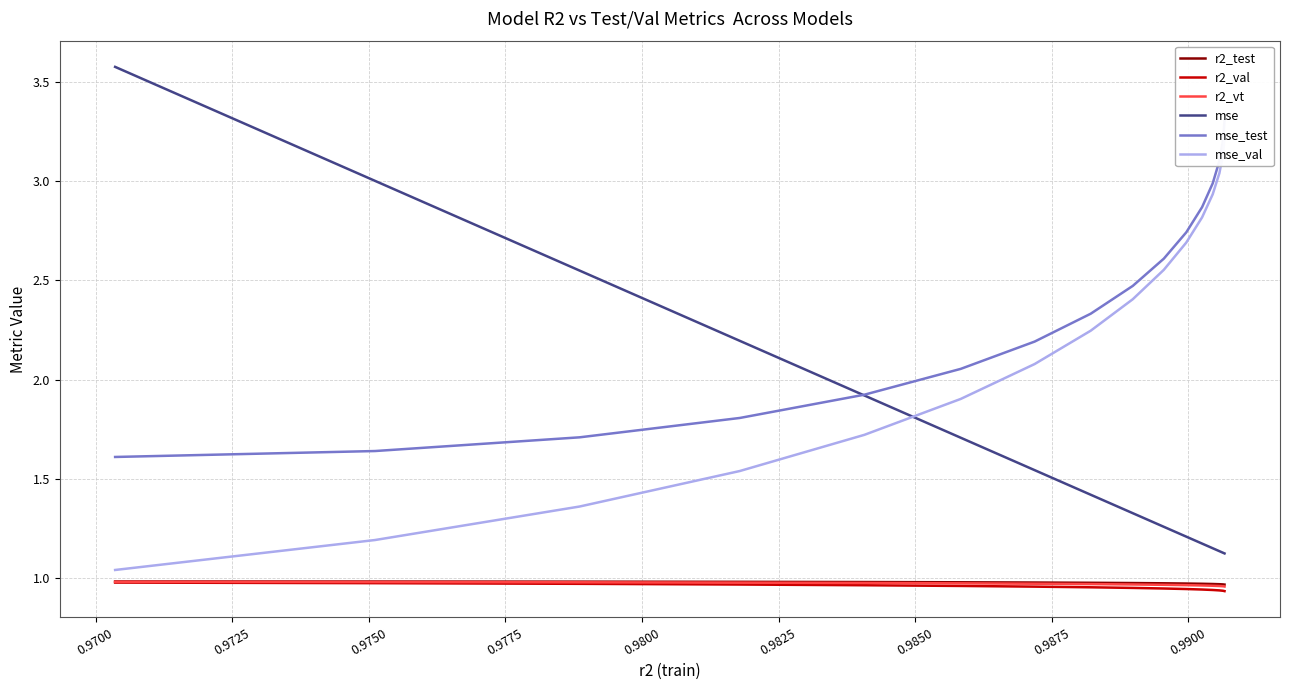

True or false: r2_test and mse intersect in this chart.

False